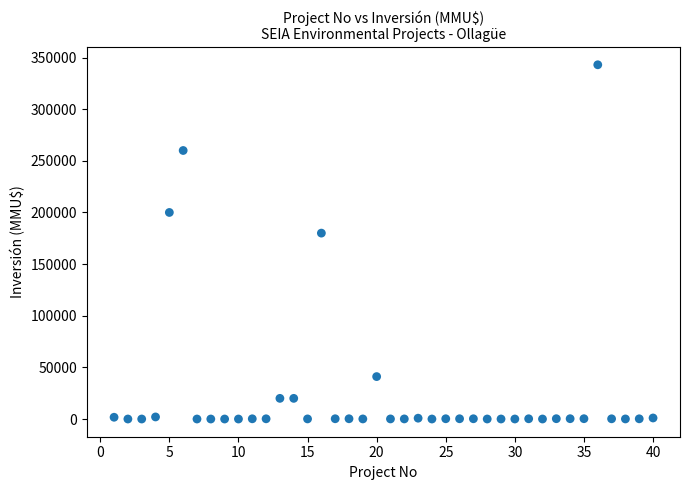

What is the range of Y values (max minus min)?

343000.0